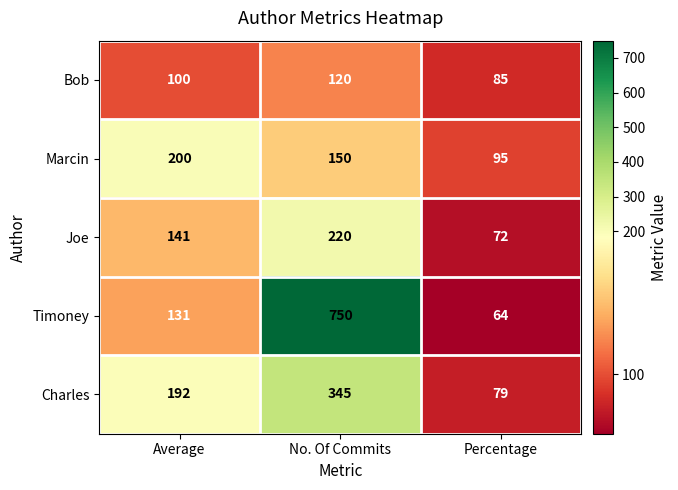

True or false: Timoney has a value of 1136 at No. Of Commits.

False